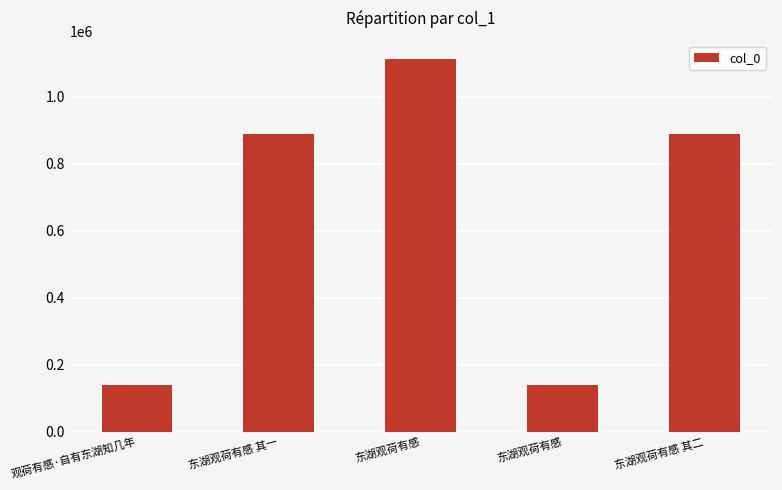

Between 东湖观荷有感 and 东湖观荷有感 其二, which is larger?

东湖观荷有感